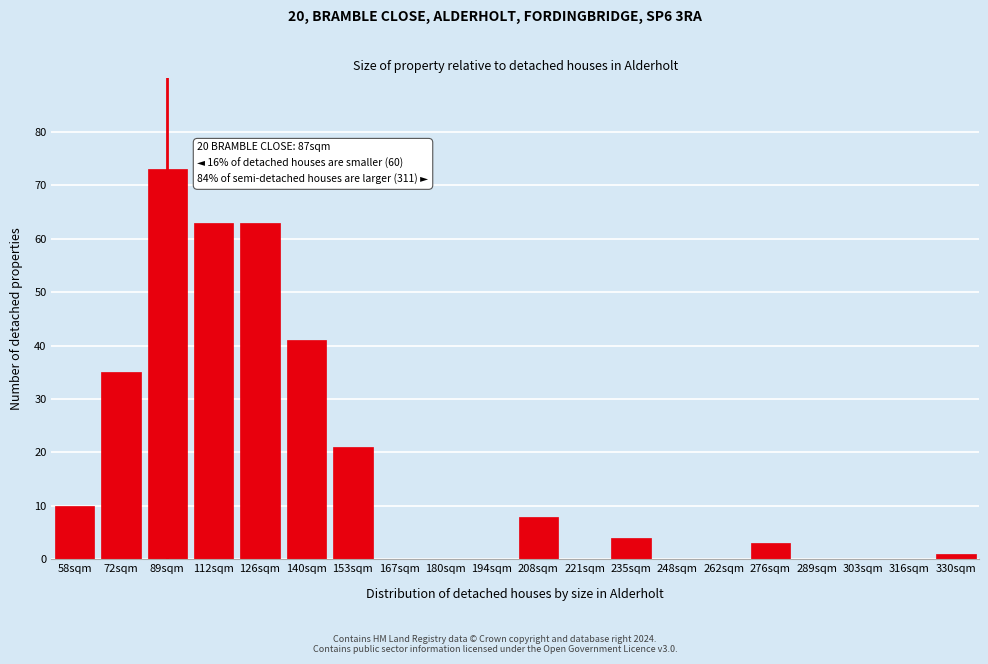

Reading left to right, extract all data points from this chart.

58sqm=10	72sqm=35	89sqm=73	112sqm=63	126sqm=63	140sqm=41	153sqm=21	167sqm=0	180sqm=0	194sqm=0	208sqm=8	221sqm=0	235sqm=4	248sqm=0	262sqm=0	276sqm=3	289sqm=0	303sqm=0	316sqm=0	330sqm=1